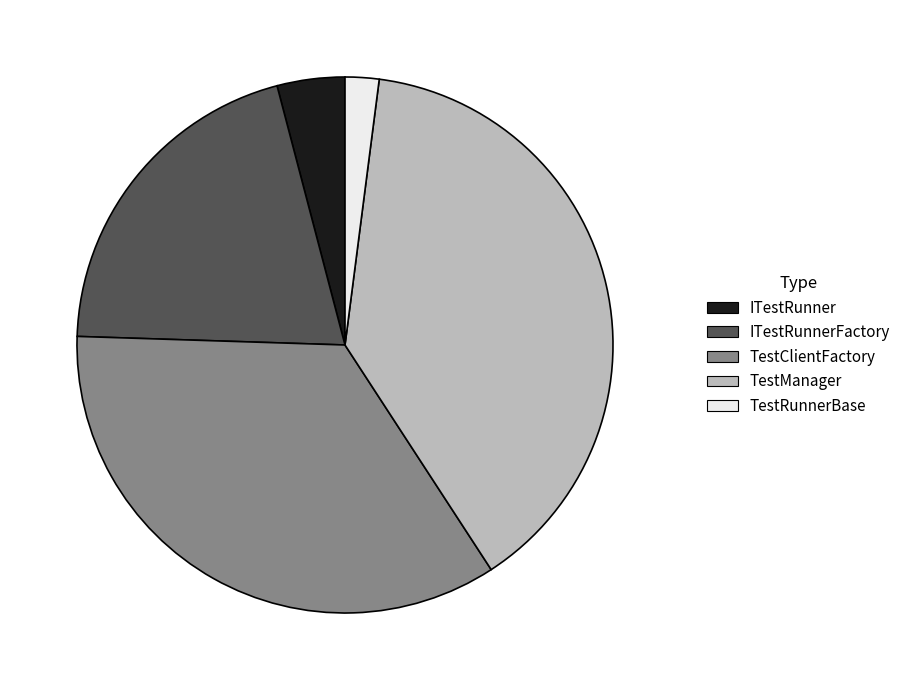

Approximately how many times larger is the value at ITestRunner compared to TestClientFactory?

0.1